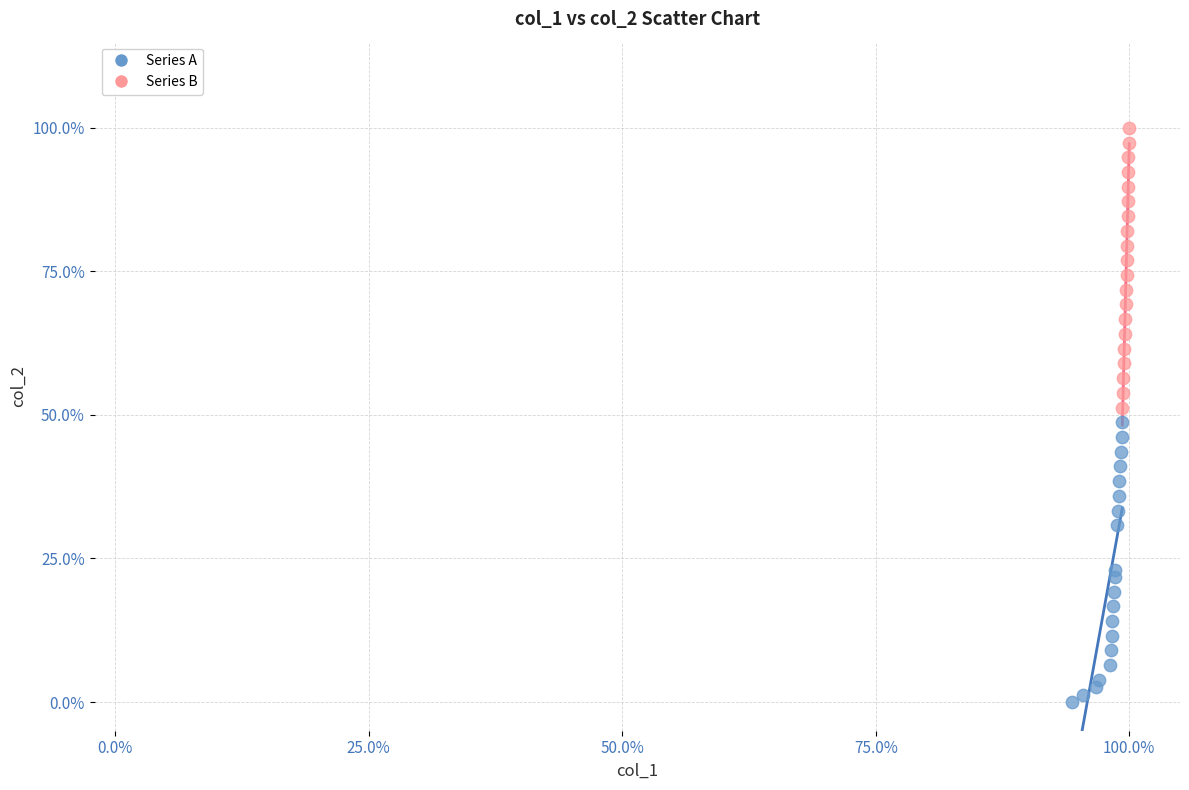

Which series reaches the minimum Y coordinate?

Series A